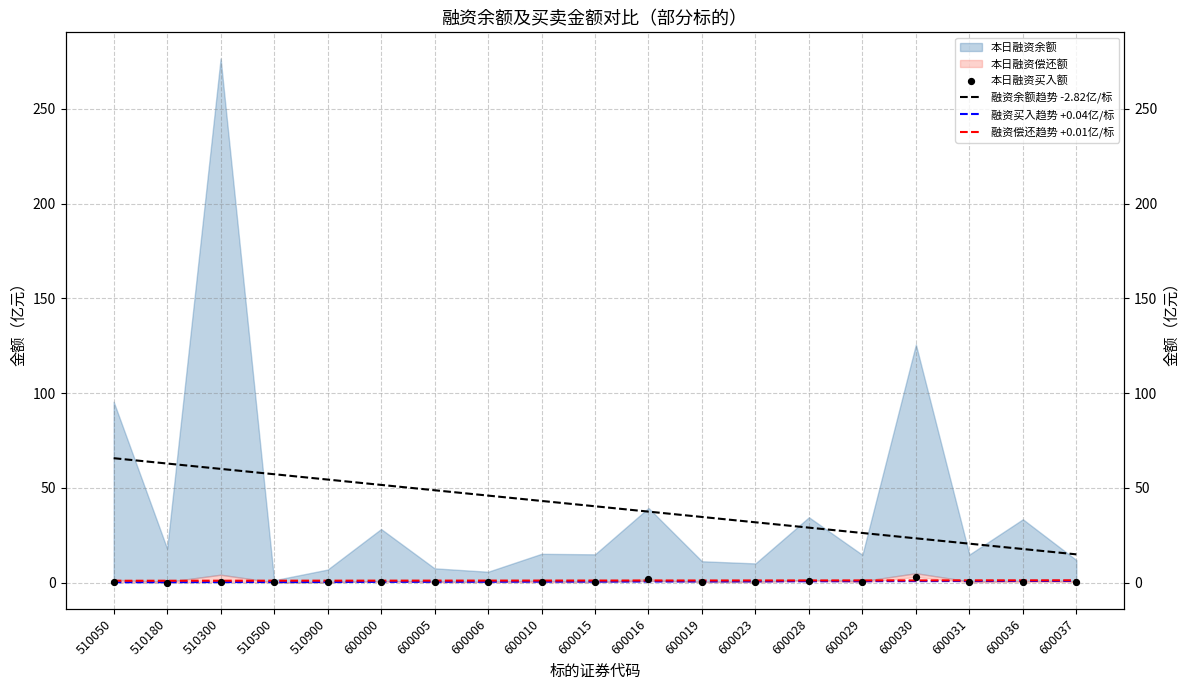

Which series contains the lowest Y value?

本日融资买入额